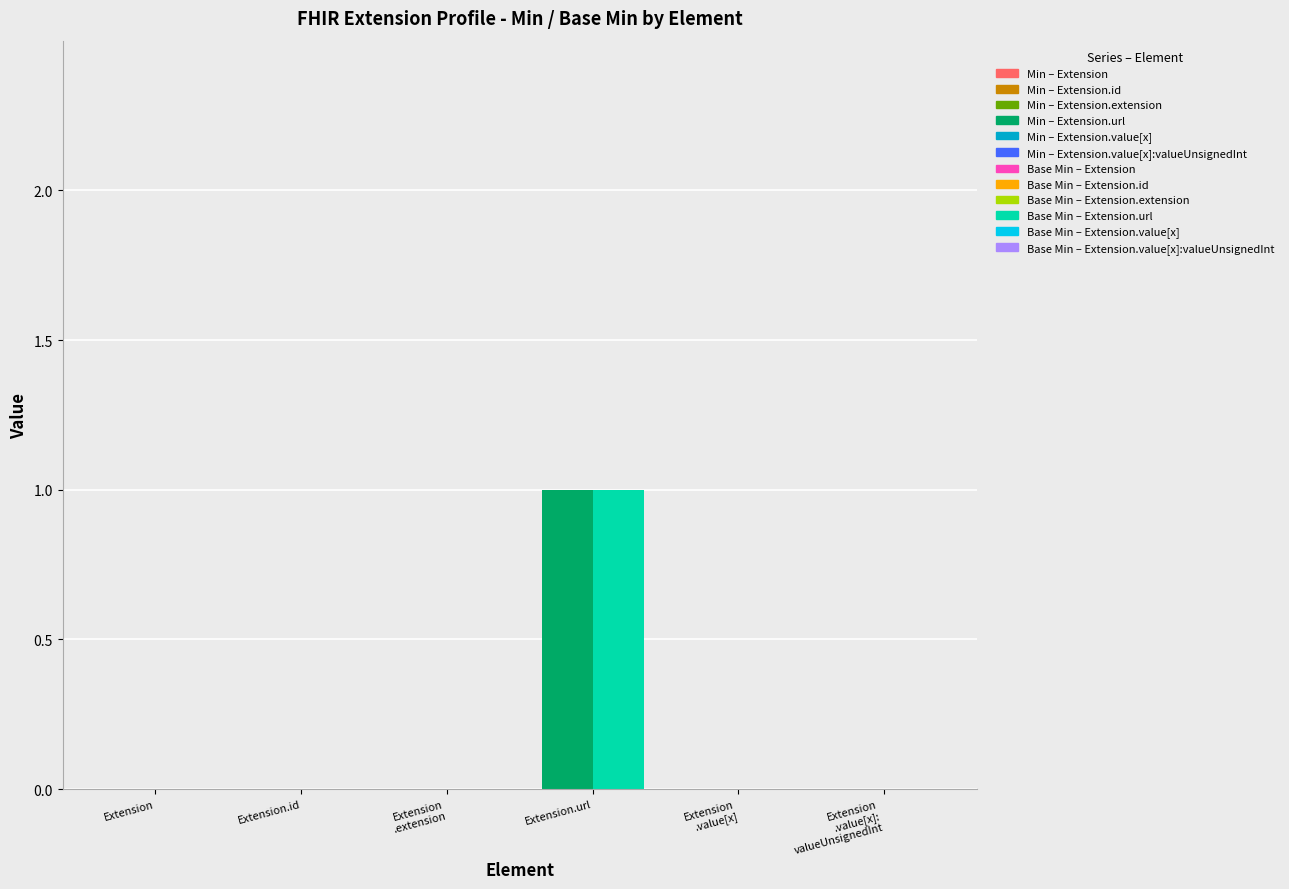

How many groups of bars are there?

6